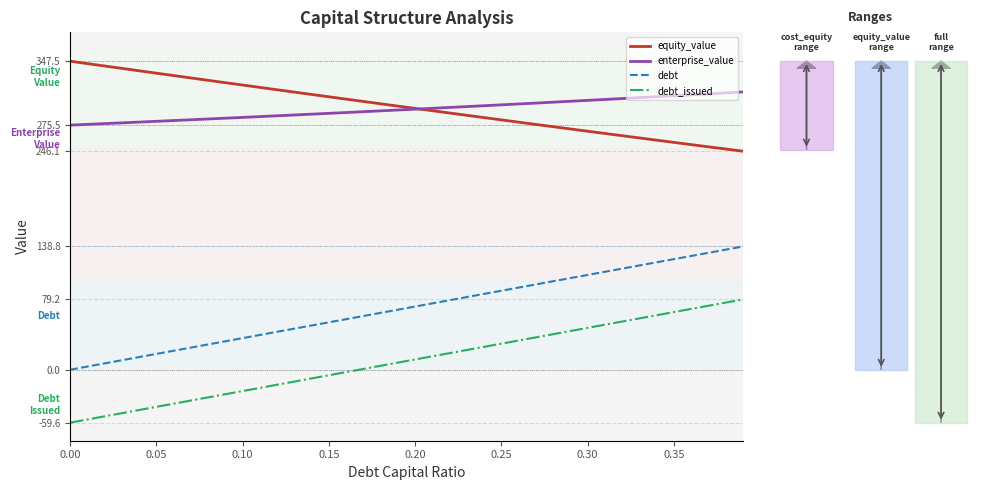

What is the minimum value for equity_value?

246.1